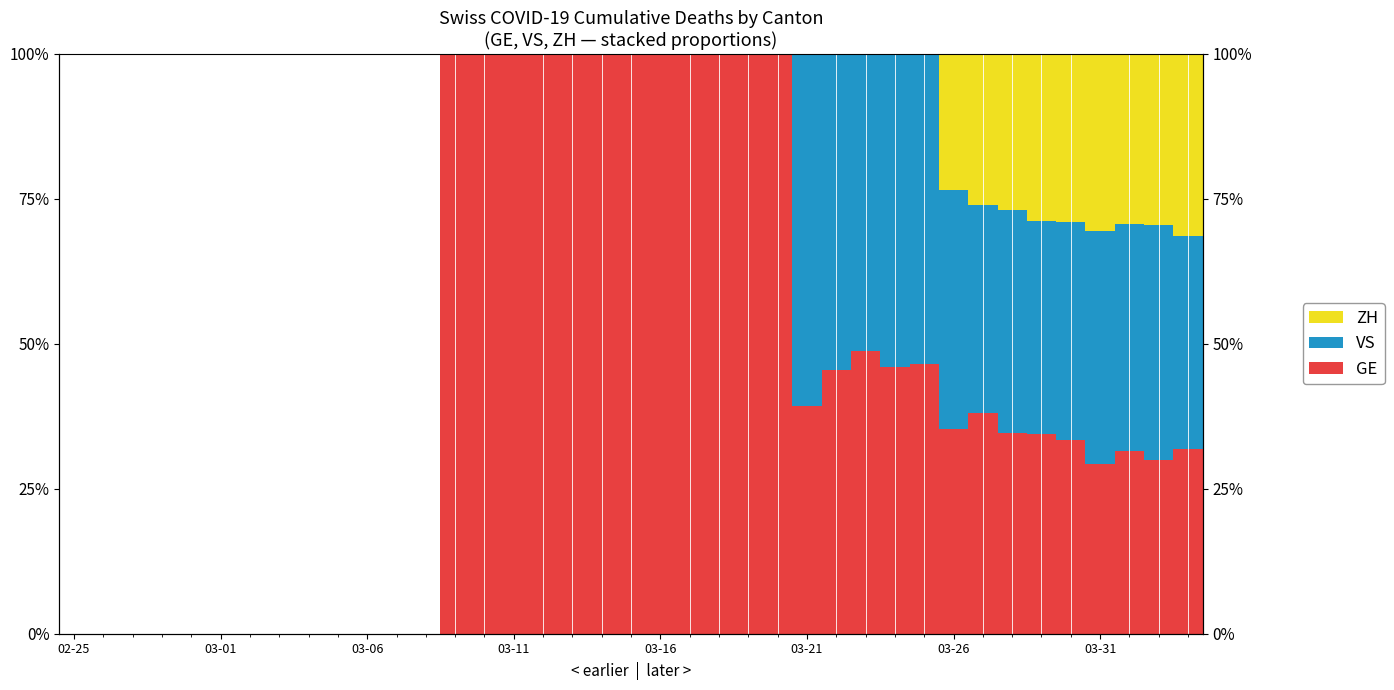

What is the greatest value displayed?

1.0